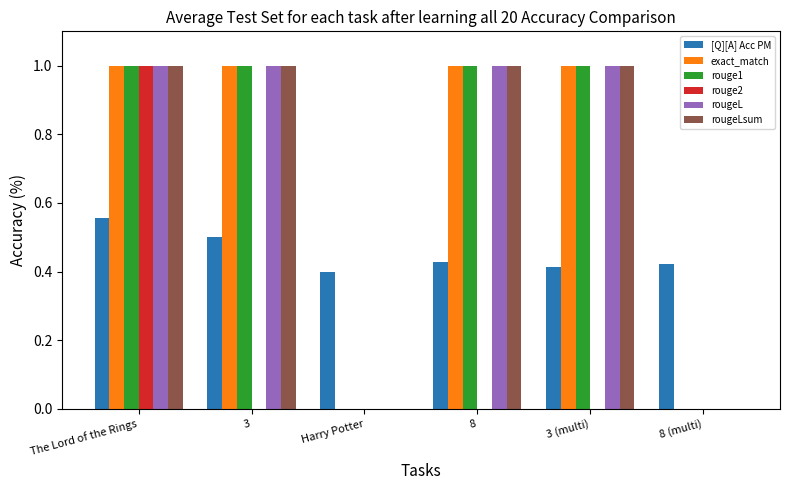

Is it true that rougeL equals 0.0 at 8 (multi)?

True